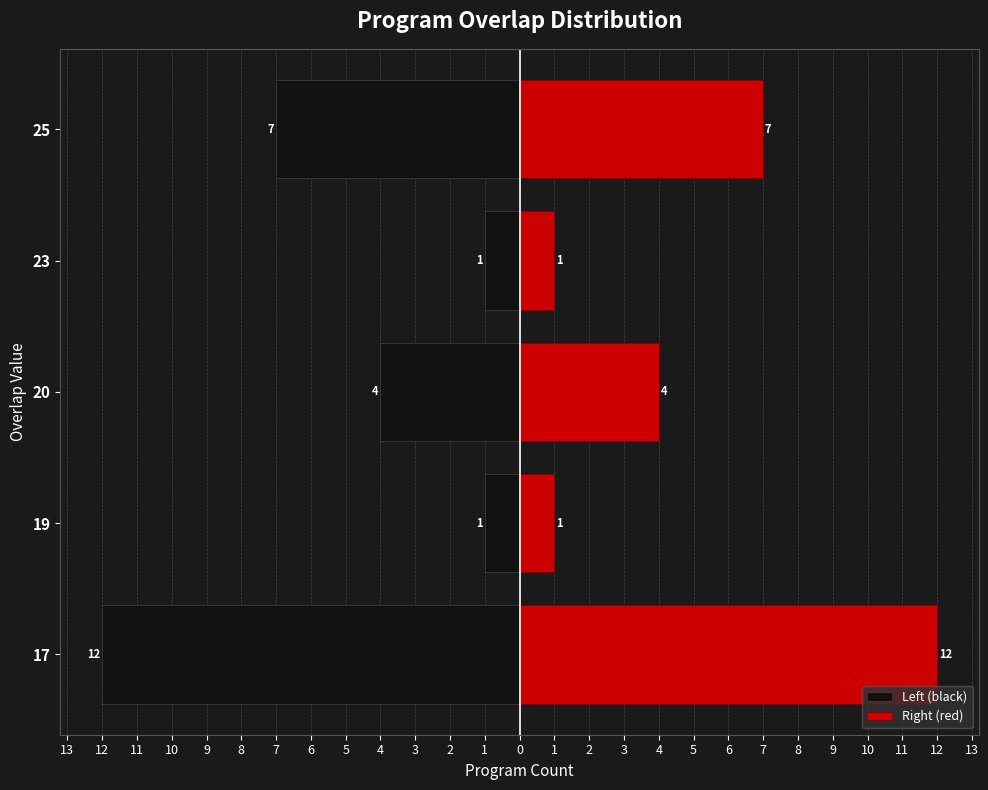

Is it true that Left (black) equals -2 at 20?

False